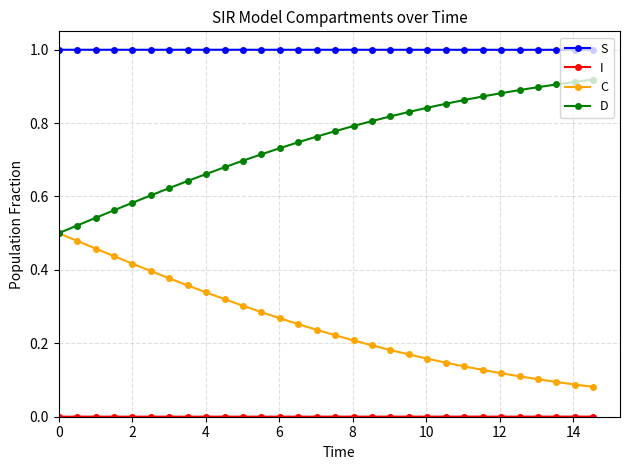

Which series has the largest total across all categories?

S